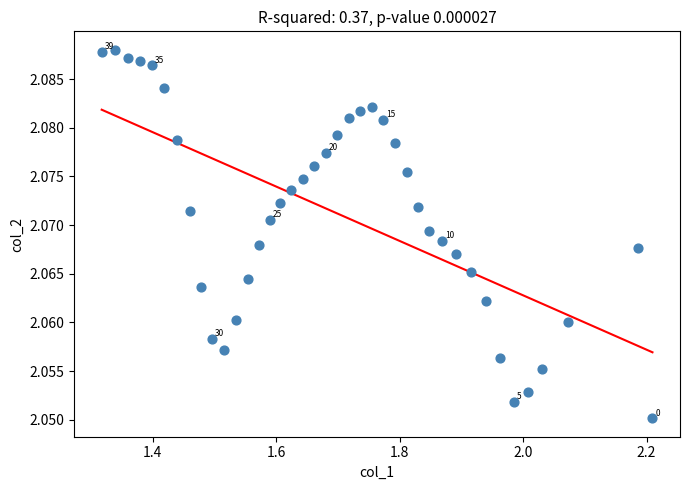

What is the range of X values (max minus min)?

0.9